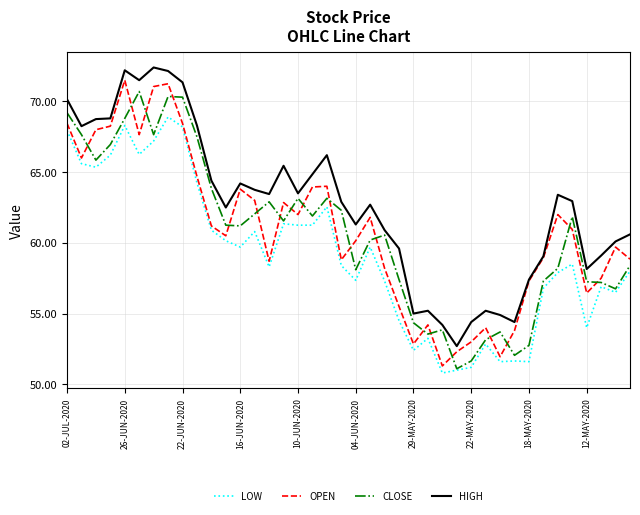

What is the maximum value shown in the chart?

72.4